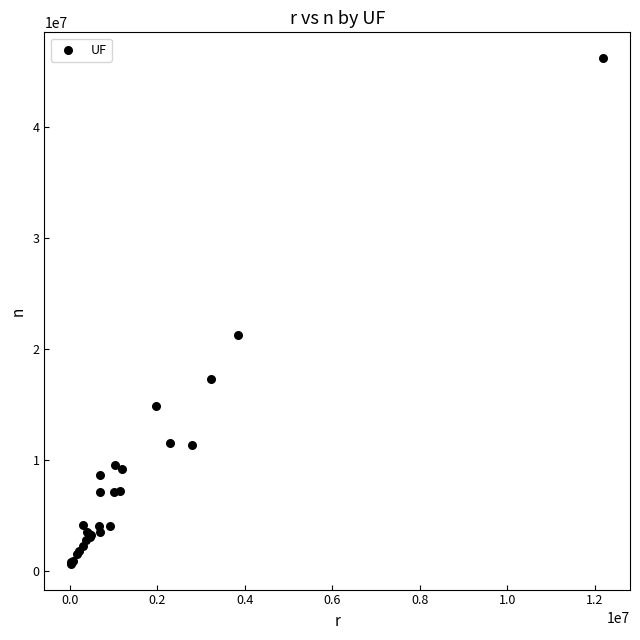

What Y value in the scatter plot is closest to 23460257?

21292666